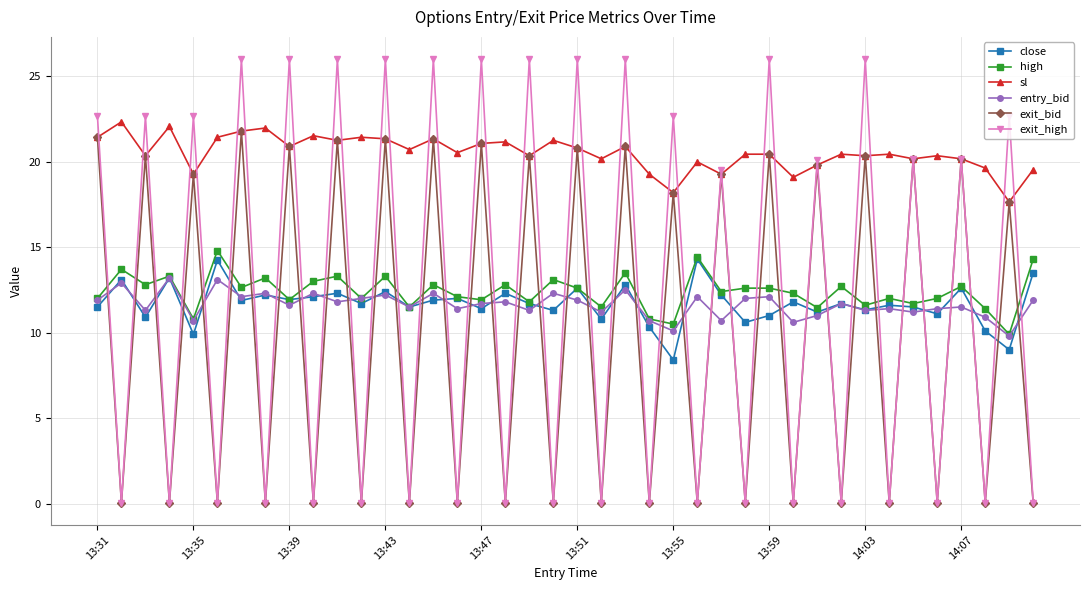

What is the maximum value shown in the chart?

26.0